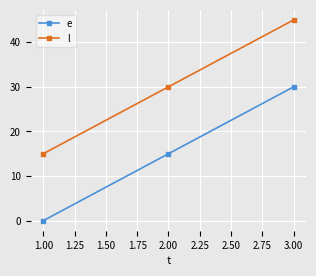

What is the label of the 3rd point from the left?

3.00